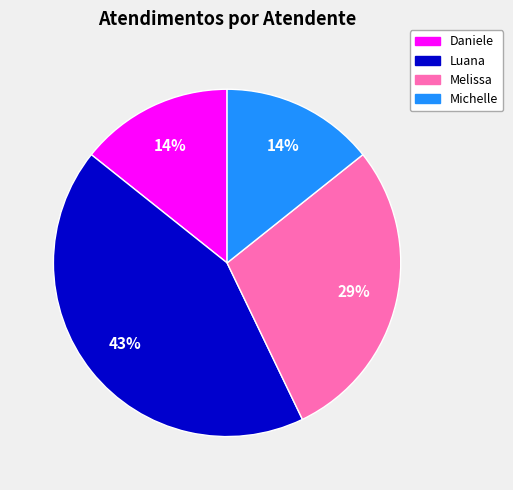

To the nearest percent, what is the average slice percentage?

25%